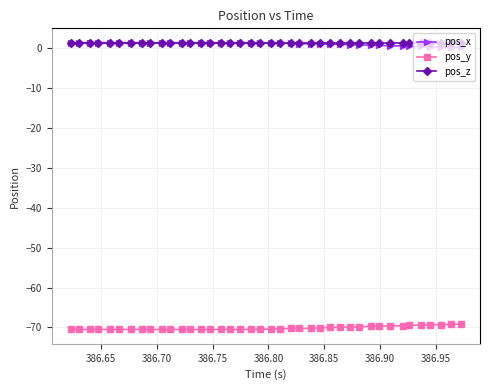

What are all the series names shown in the legend?

pos_x, pos_y, pos_z